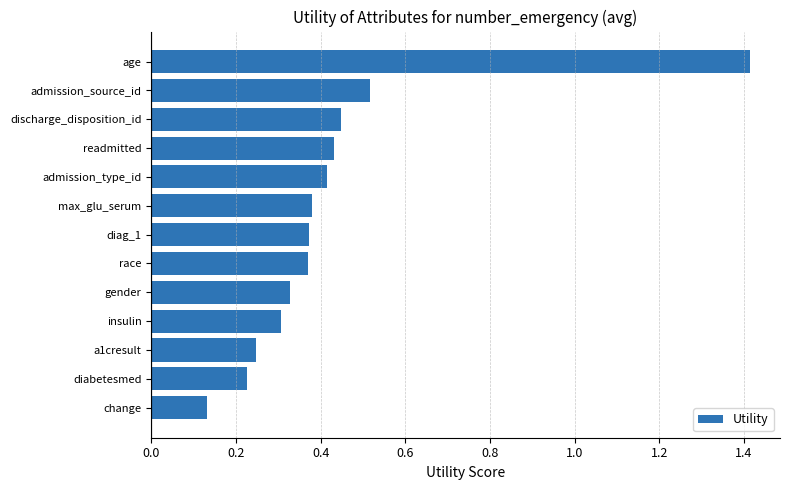

What is the sum of all values?

5.6